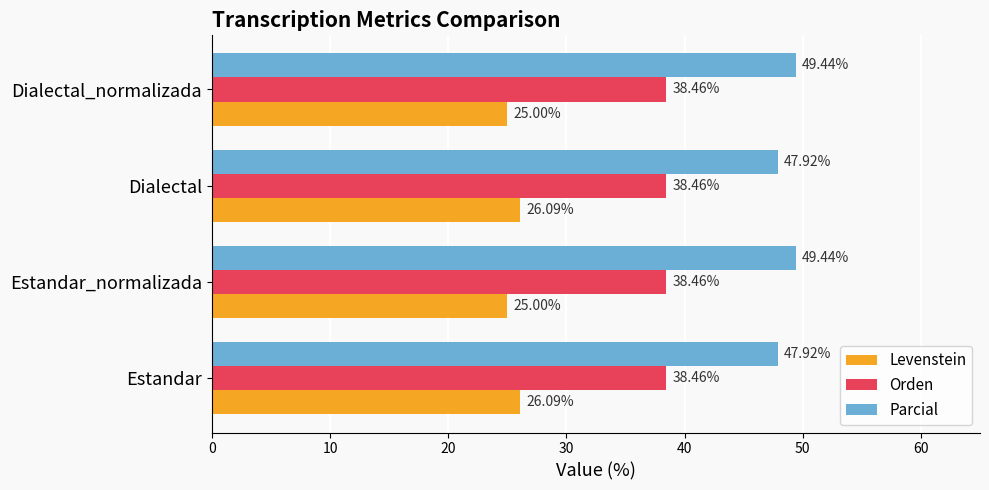

What is the difference between the maximum and minimum values in the Parcial series?

1.5